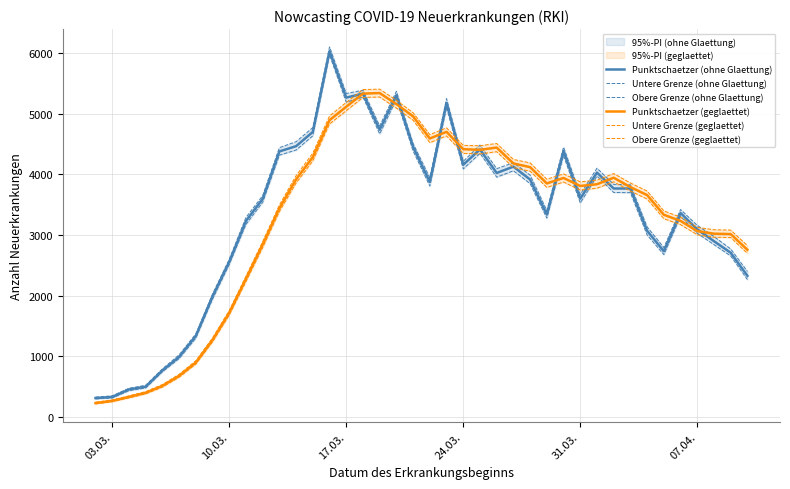

What is the minimum value for Punktschaetzer (geglaettet)?

226.3